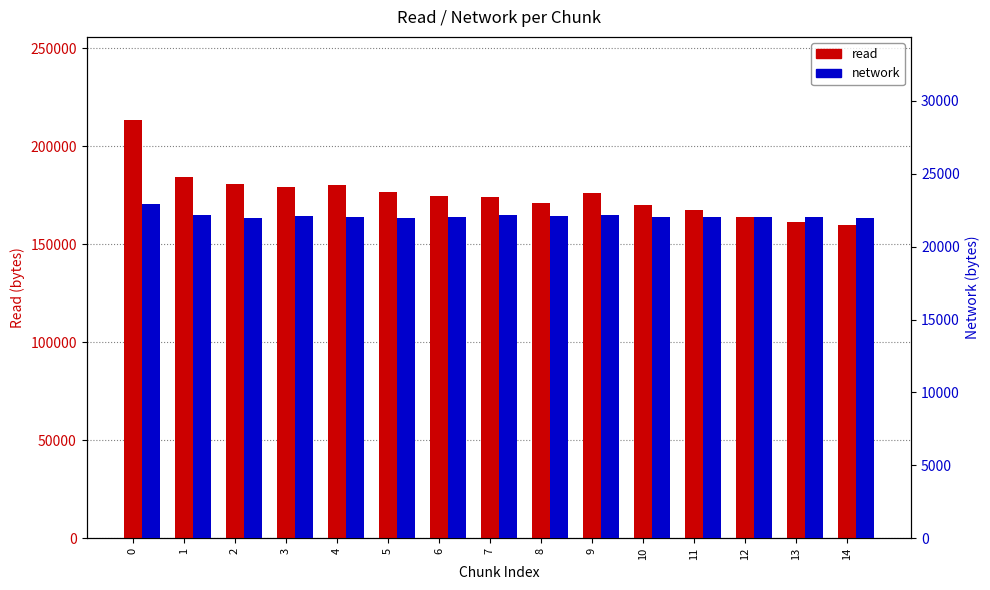

What is the difference between the second highest and minimum values in the network series?

209